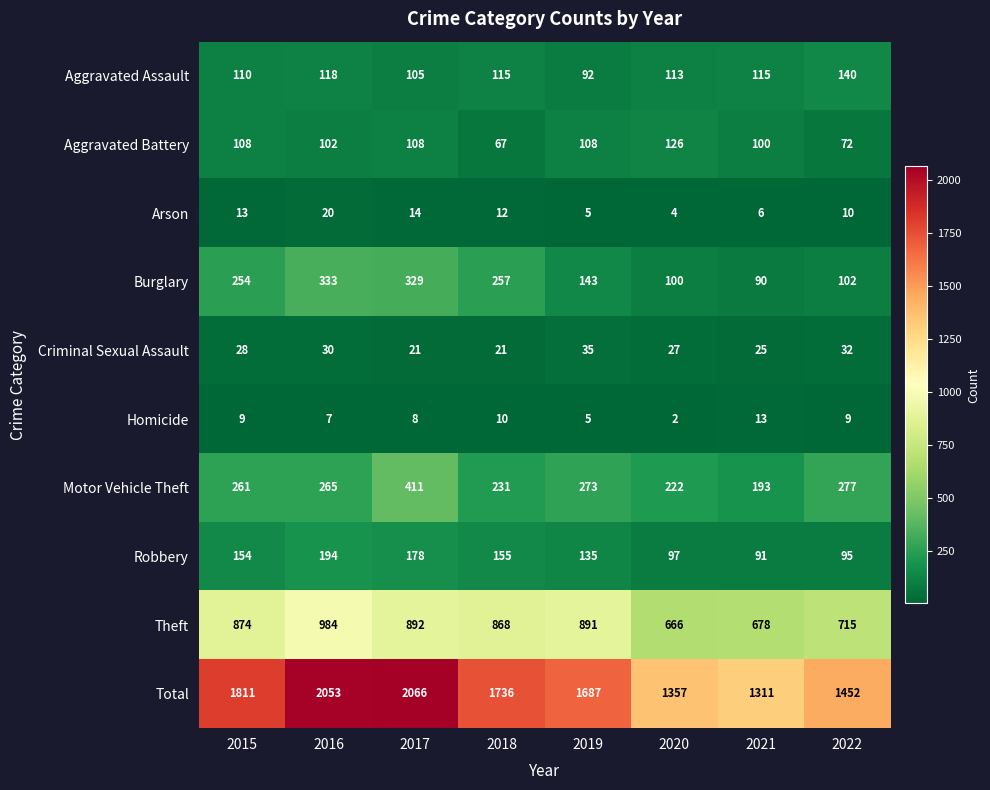

Is it true that Theft equals 988 at 2020?

False